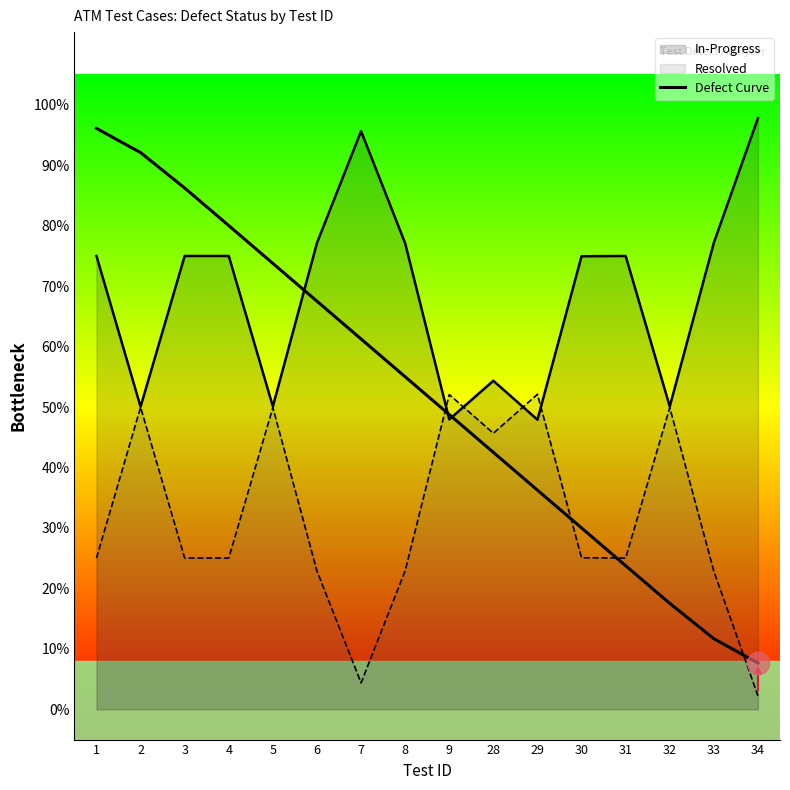

The chart shows a value of 0.6 at 8. True or false?

True